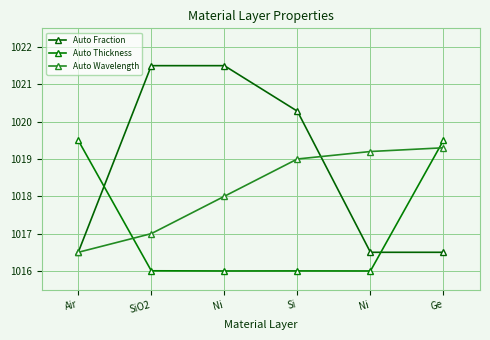

Does the chart have visible grid lines?

Yes